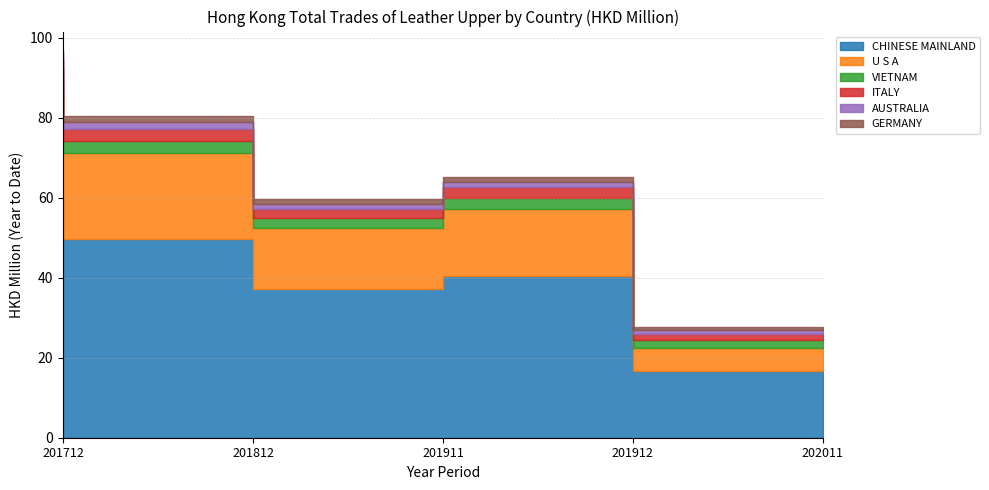

True or false: ITALY and CHINESE MAINLAND cross at least once.

False